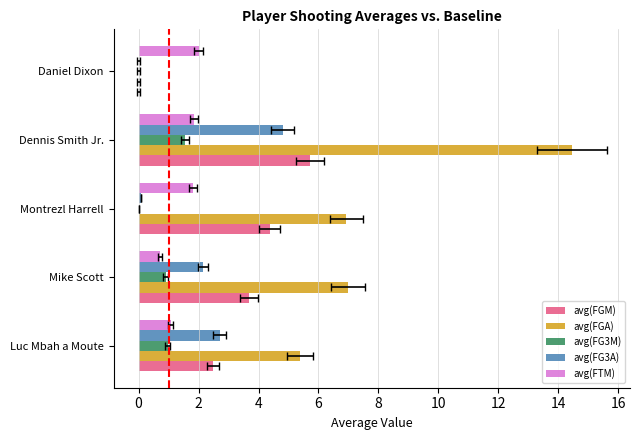

Which series has the largest total across all categories?

avg(FGA)